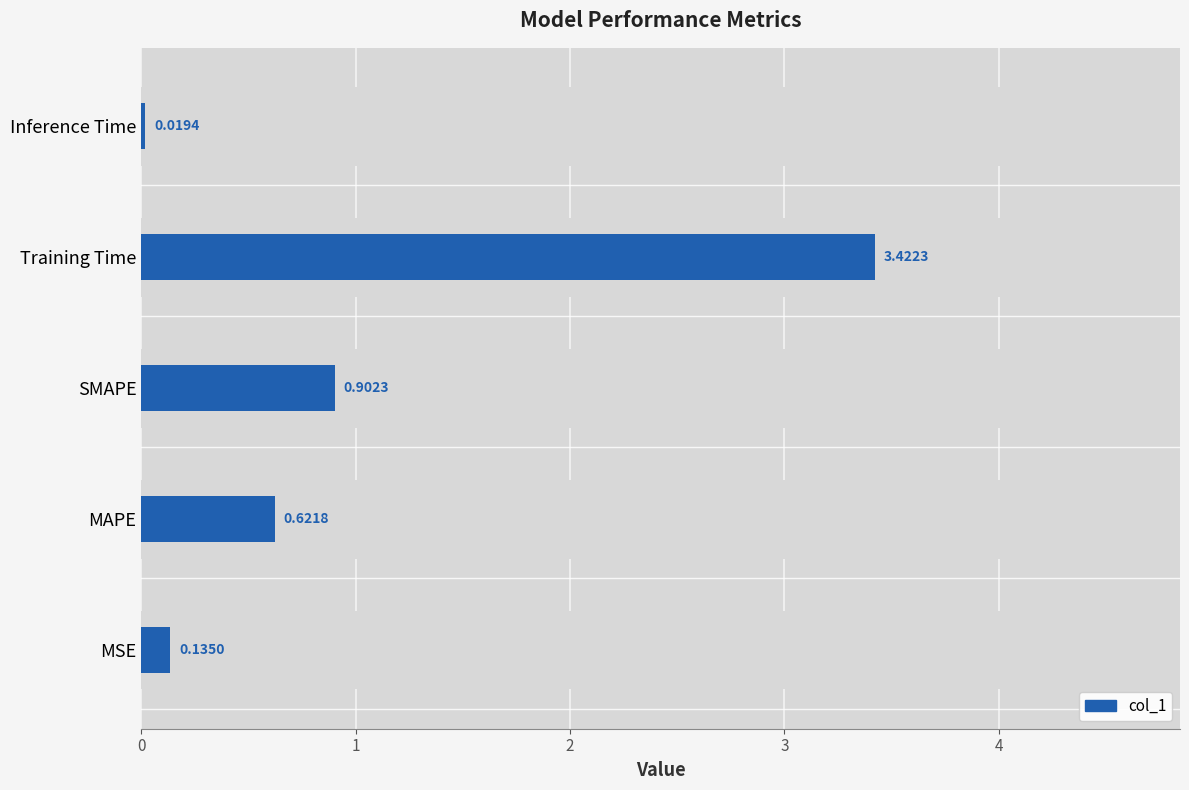

Reading left to right, what are all the values shown in this chart?

0.1	0.6	0.9	3.4	0.0